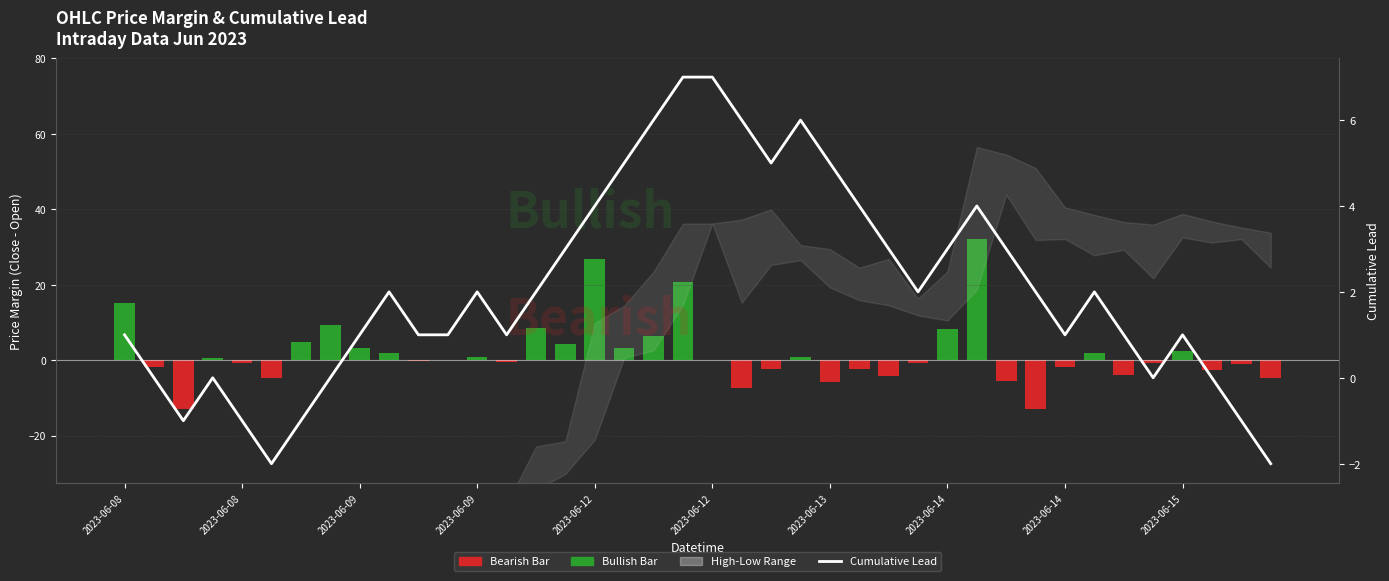

What is the difference between the maximum and minimum values?

9